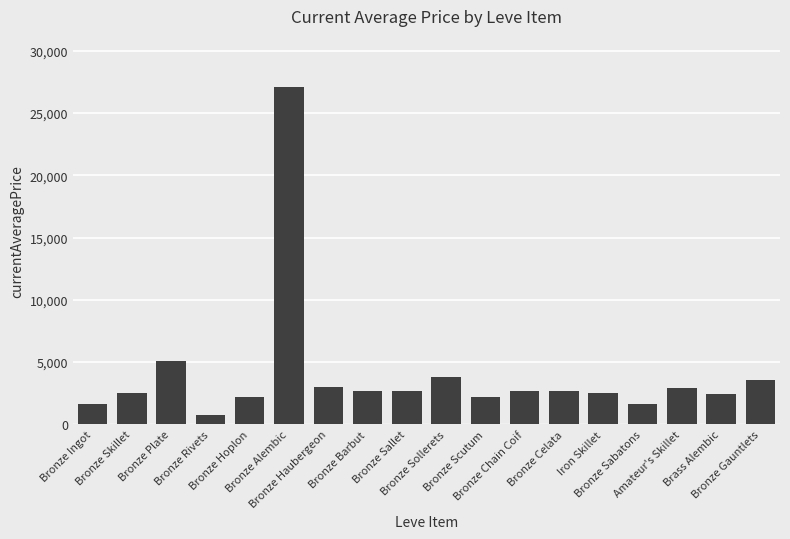

What is the value of the 16th bar from the left?

2929.7